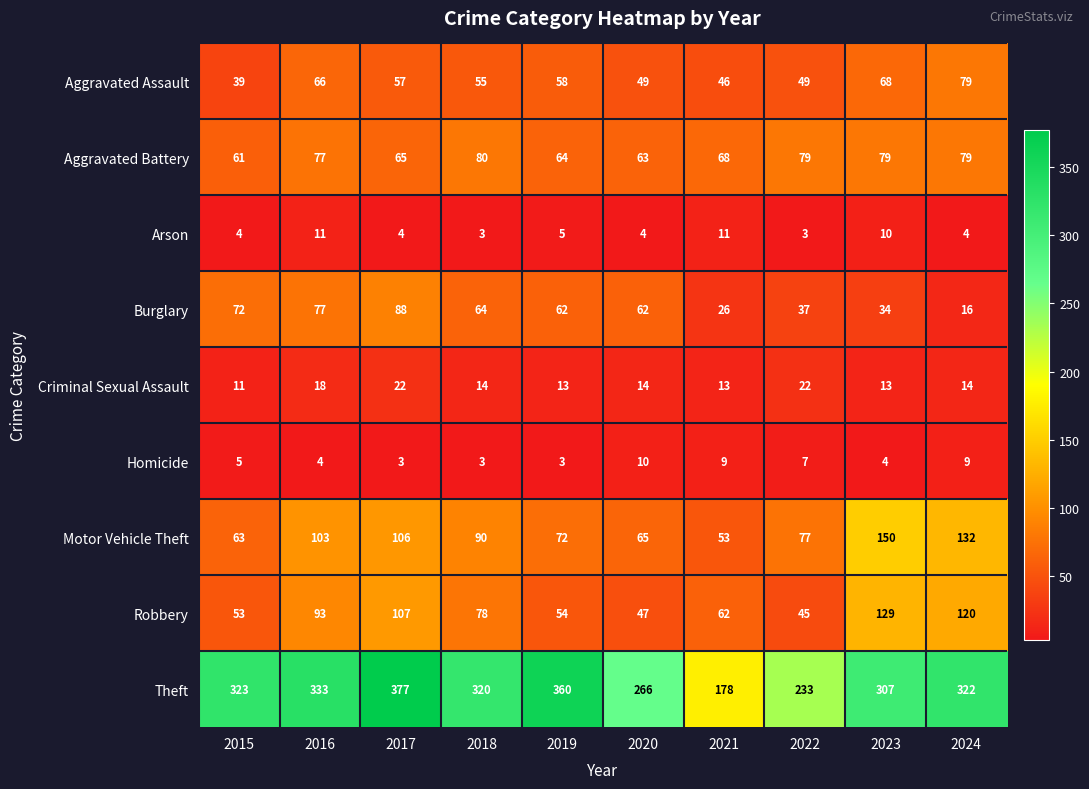

What value does the Burglary series have at 2019, to the nearest 10?

60